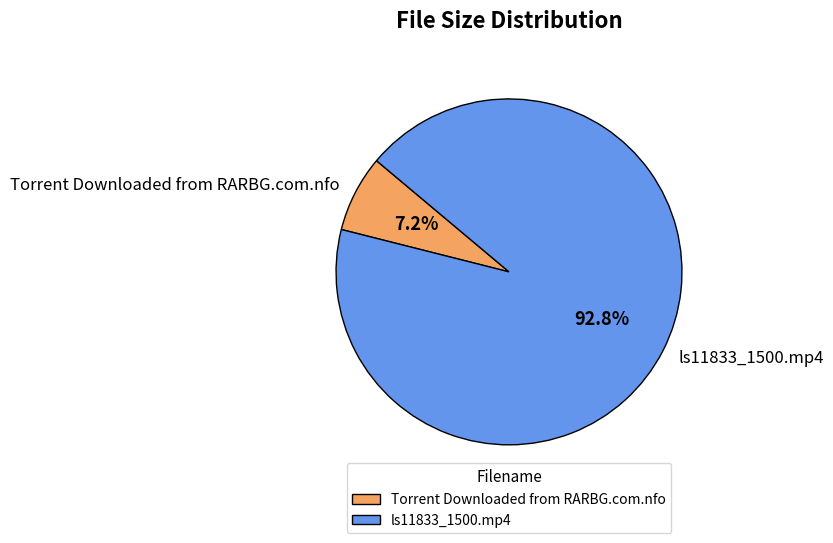

Count the number of slices in the pie.

2